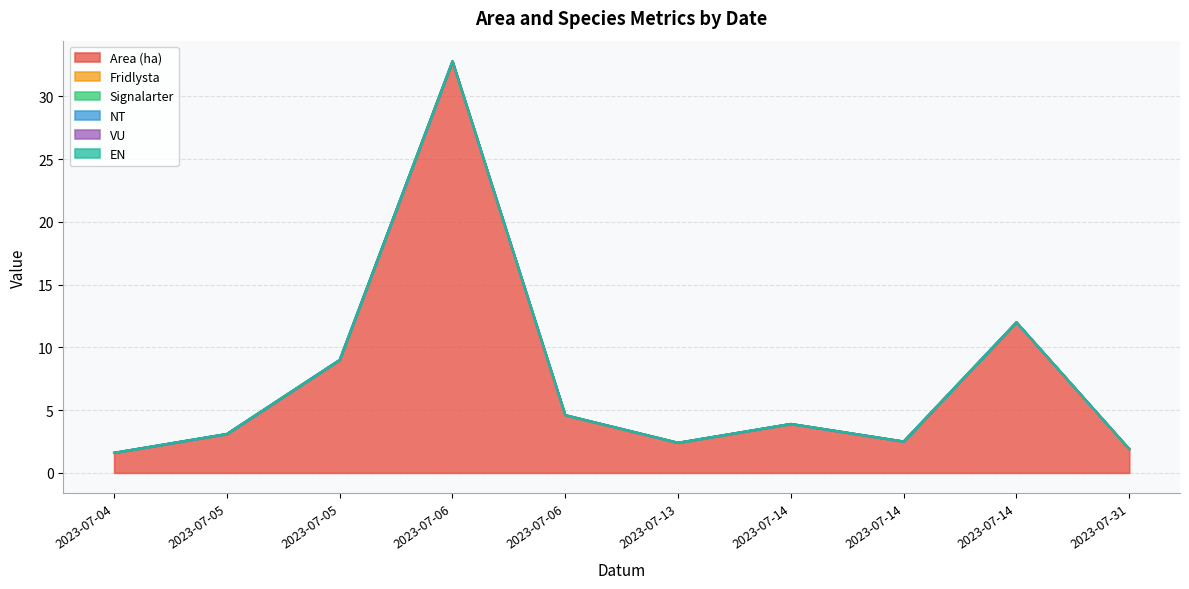

Reading left to right, list all the values displayed in this chart.

Area (ha): 2023-07-04=1.6	2023-07-05=3.1	2023-07-05=9.0	2023-07-06=32.8	2023-07-06=4.6	2023-07-13=2.4	2023-07-14=3.9	2023-07-14=2.5	2023-07-14=12.0	2023-07-31=1.9
Fridlysta: 2023-07-04=0.0	2023-07-05=0.0	2023-07-05=0.0	2023-07-06=0.0	2023-07-06=0.0	2023-07-13=0.0	2023-07-14=0.0	2023-07-14=0.0	2023-07-14=0.0	2023-07-31=0.0
Signalarter: 2023-07-04=0.0	2023-07-05=0.0	2023-07-05=0.0	2023-07-06=0.0	2023-07-06=0.0	2023-07-13=0.0	2023-07-14=0.0	2023-07-14=0.0	2023-07-14=0.0	2023-07-31=0.0
NT: 2023-07-04=0.0	2023-07-05=0.0	2023-07-05=0.0	2023-07-06=0.0	2023-07-06=0.0	2023-07-13=0.0	2023-07-14=0.0	2023-07-14=0.0	2023-07-14=0.0	2023-07-31=0.0
VU: 2023-07-04=0.0	2023-07-05=0.0	2023-07-05=0.0	2023-07-06=0.0	2023-07-06=0.0	2023-07-13=0.0	2023-07-14=0.0	2023-07-14=0.0	2023-07-14=0.0	2023-07-31=0.0
EN: 2023-07-04=0.0	2023-07-05=0.0	2023-07-05=0.0	2023-07-06=0.0	2023-07-06=0.0	2023-07-13=0.0	2023-07-14=0.0	2023-07-14=0.0	2023-07-14=0.0	2023-07-31=0.0